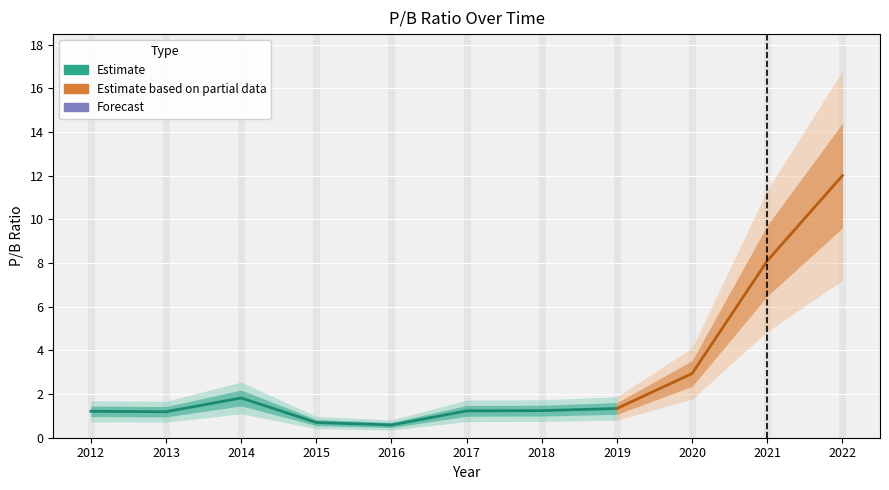

How many data points are less than 1?

2